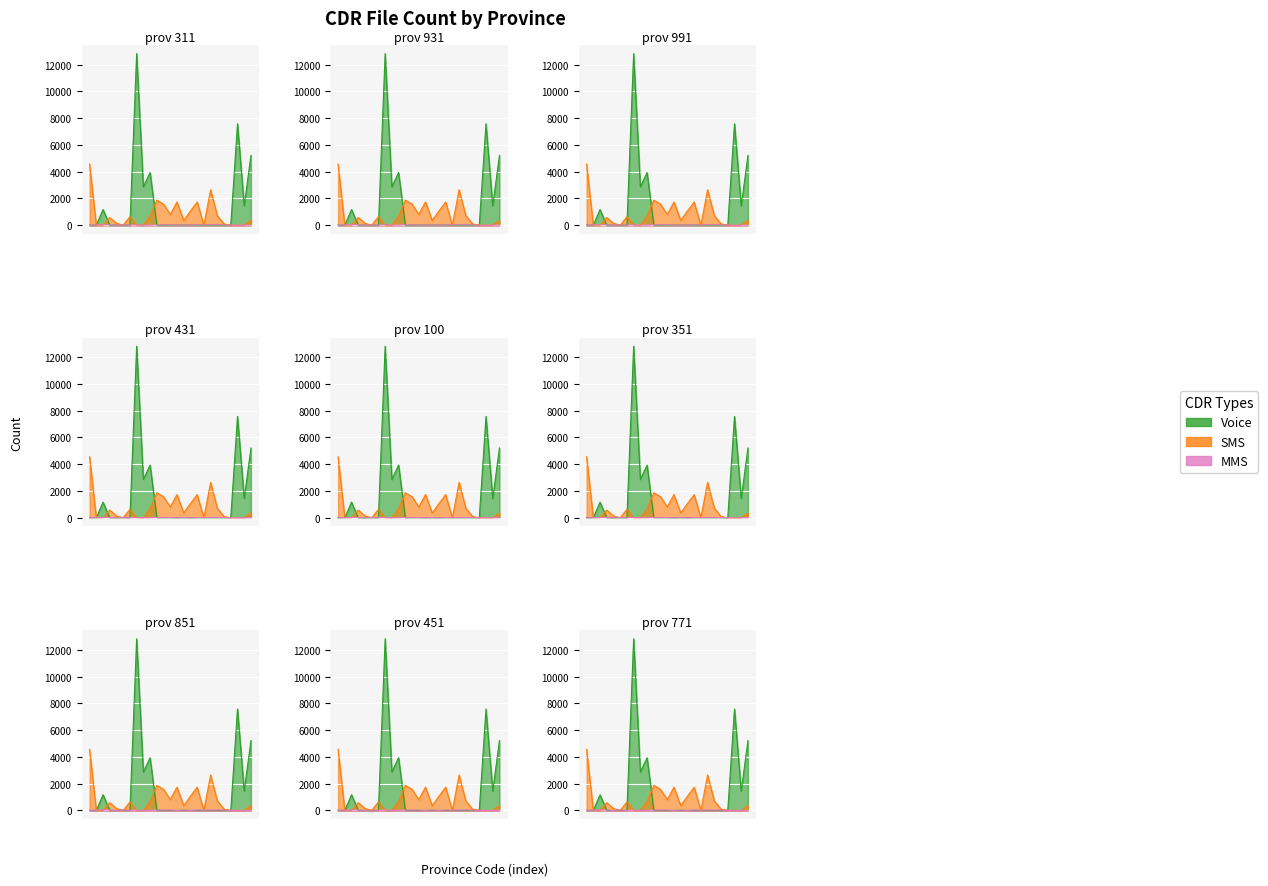

True or false: MMS has a value of 22 at 290.

True